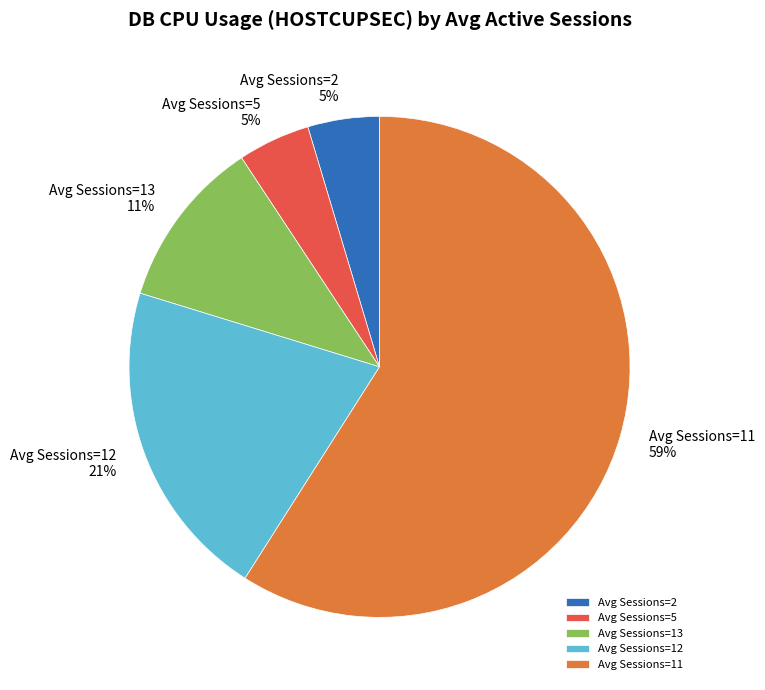

How many slices are in this pie chart?

5